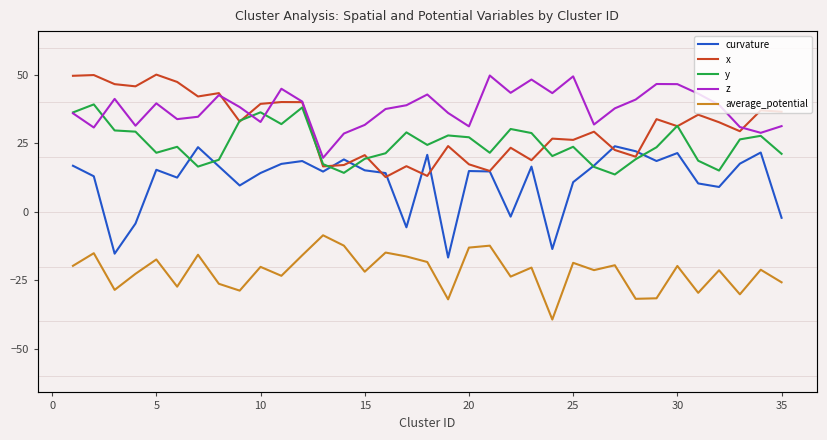

What is the difference between the maximum and minimum values in the y series?

25.6